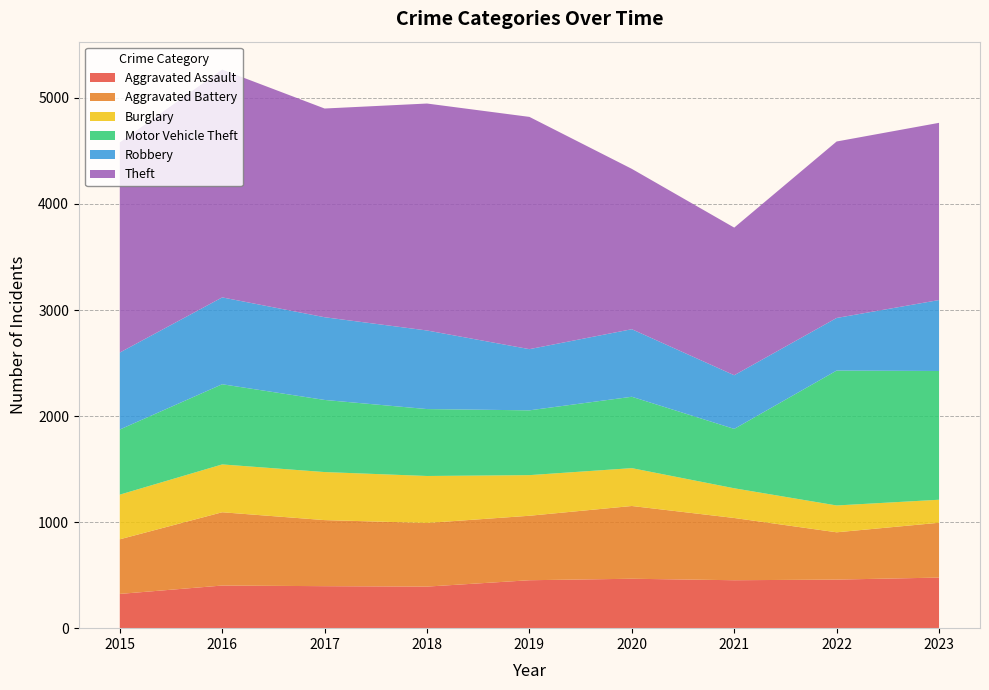

Reading right to left, extract all data points from this chart.

Aggravated Assault: 2023=477	2022=458	2021=452	2020=466	2019=452	2018=392	2017=396	2016=402	2015=323
Aggravated Battery: 2023=517	2022=446	2021=587	2020=686	2019=608	2018=600	2017=623	2016=691	2015=515
Burglary: 2023=217	2022=253	2021=280	2020=357	2019=383	2018=443	2017=453	2016=451	2015=421
Motor Vehicle Theft: 2023=1214	2022=1272	2021=560	2020=673	2019=611	2018=631	2017=680	2016=756	2015=614
Robbery: 2023=669	2022=496	2021=506	2020=637	2019=577	2018=741	2017=780	2016=819	2015=726
Theft: 2023=1671	2022=1664	2021=1392	2020=1512	2019=2190	2018=2140	2017=1968	2016=2148	2015=1981